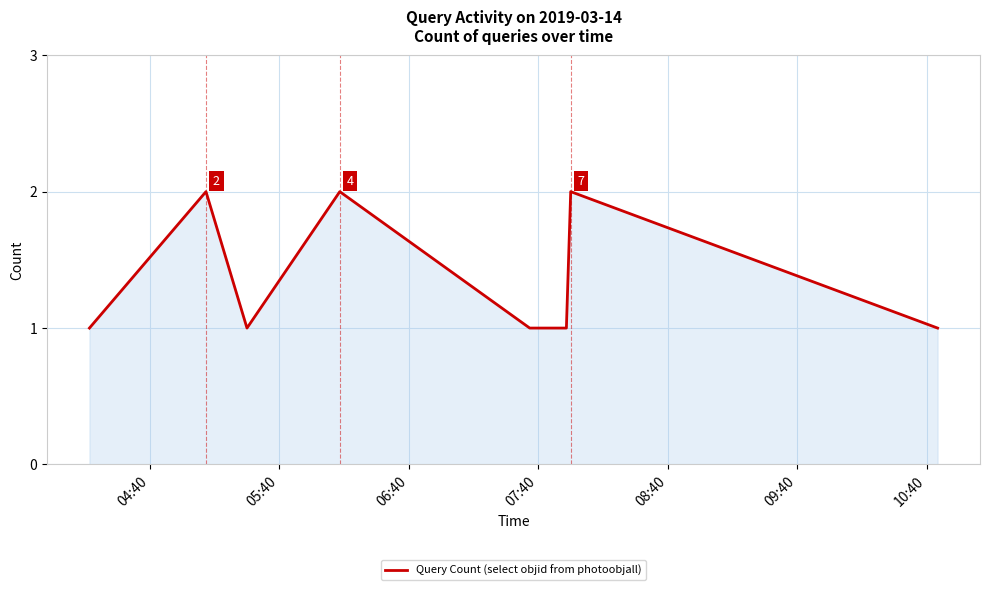

How many interior local peaks (higher than both neighbors) does the data have?

3